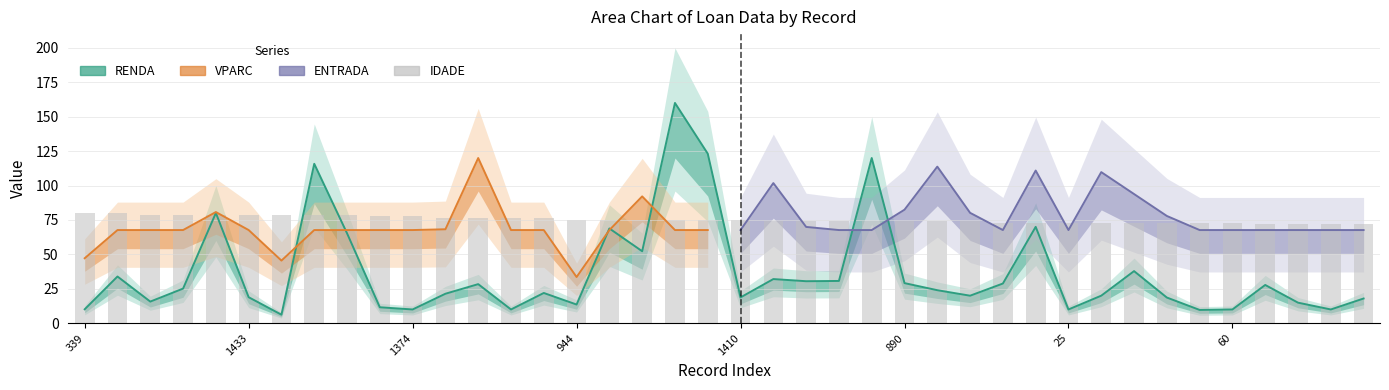

What is the value of the IDADE bar at the 20th from the left?

75.3